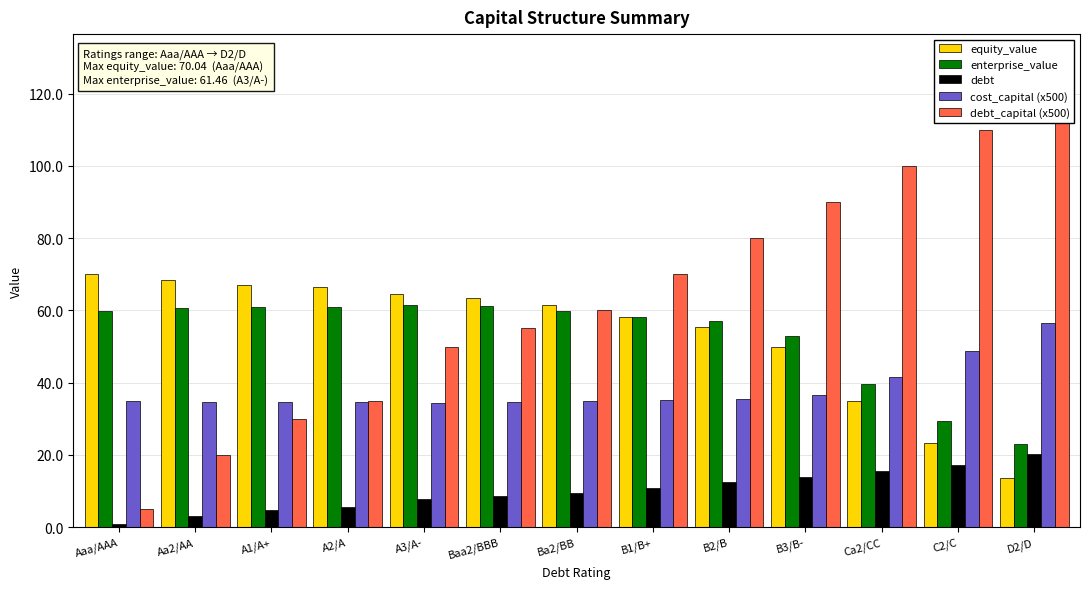

How many series are shown in this chart?

5